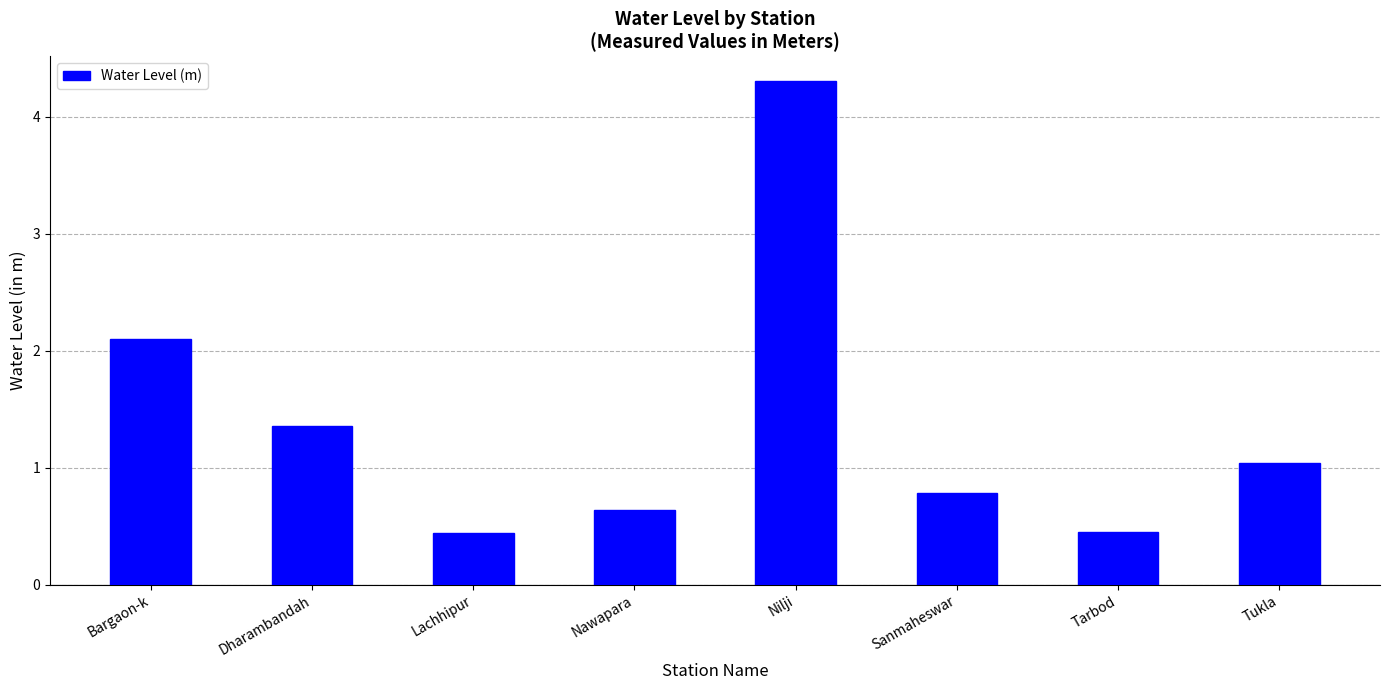

What is the value of the 6th bar from the left?

0.8